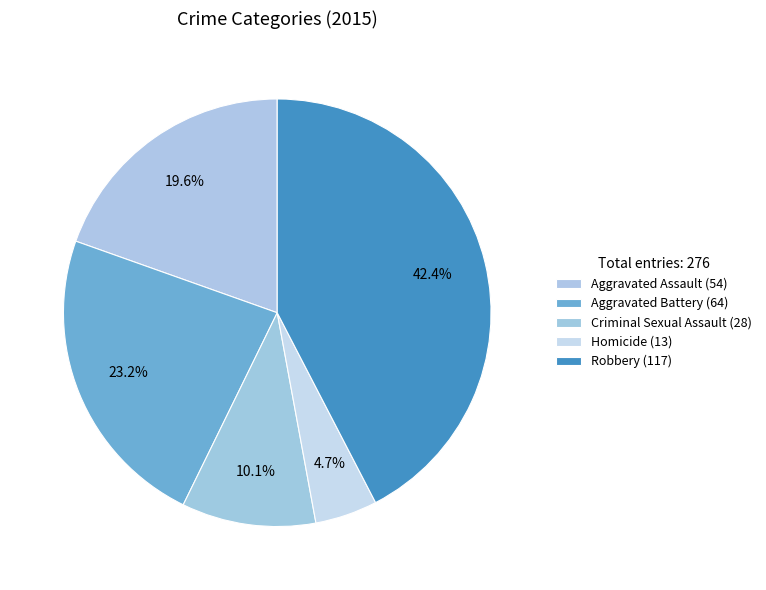

To the nearest percent, what is the difference between the Homicide and Criminal Sexual Assault slice percentages?

5%